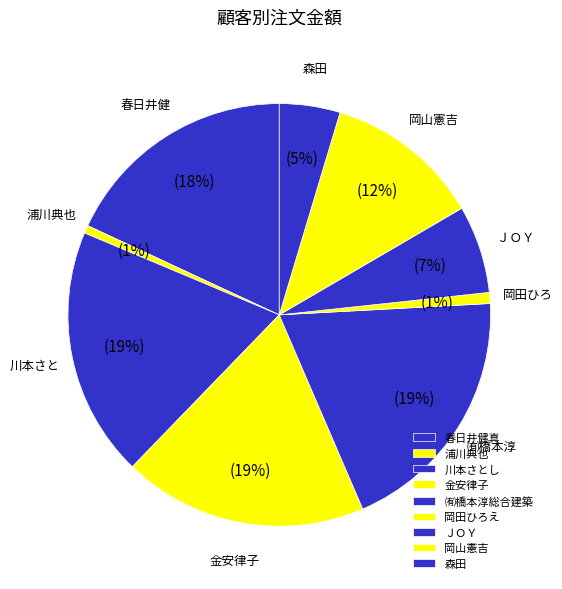

Count the number of slices in the pie.

9